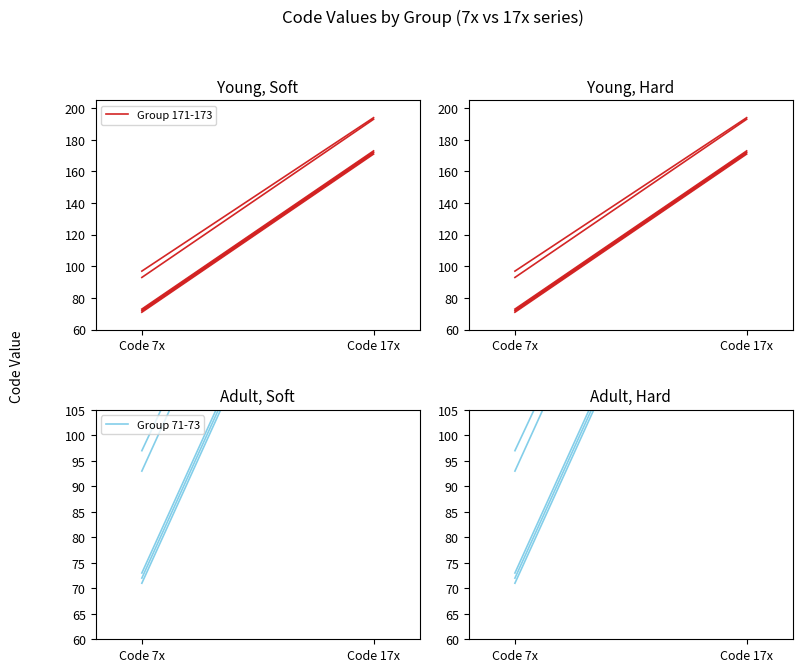

Read the Group 71-73 value at Code 7x, to the nearest 50.

50